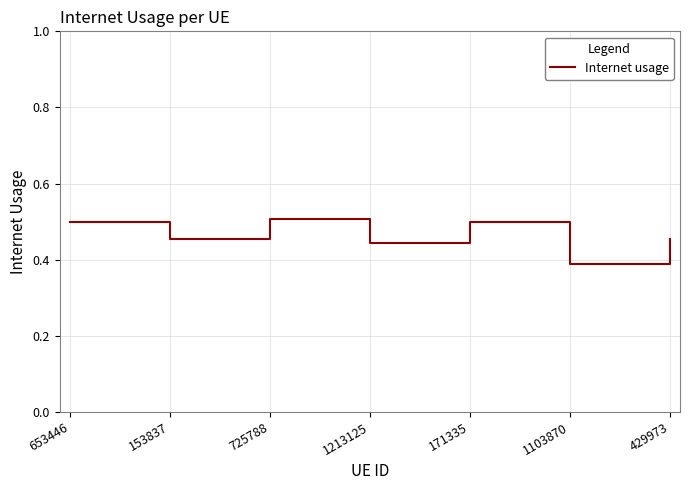

What position from the right is 1213125?

4